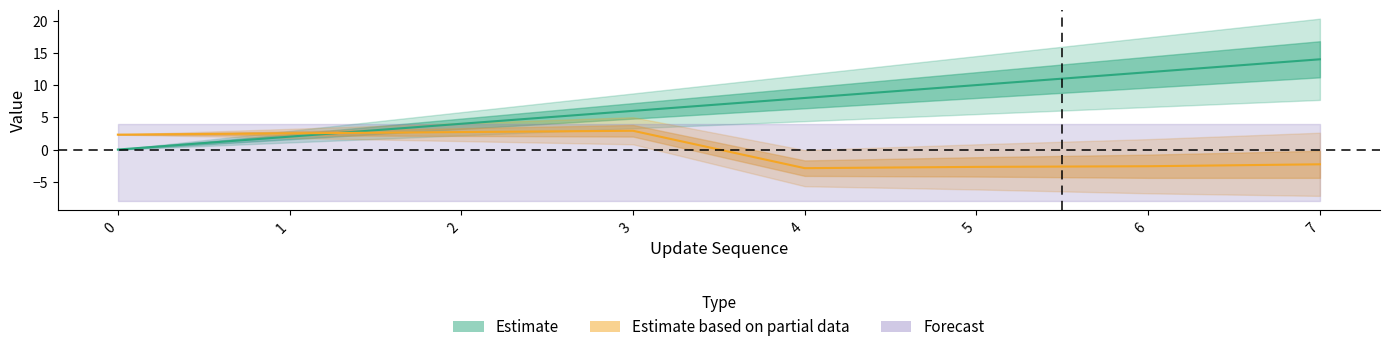

Is it true that time_of_day_minute equals -2.3 at 7?

True